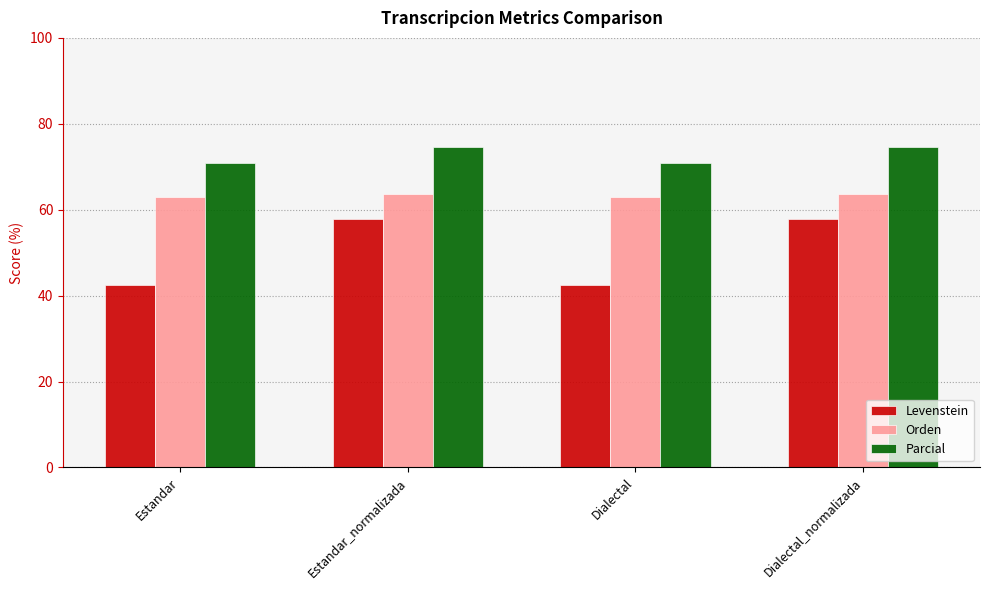

What is the total value across all series at Dialectal_normalizada?

196.2